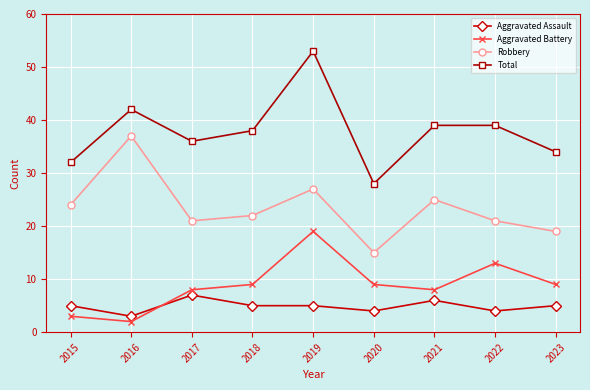

What is the spread (max minus min) of values at 2018?

33